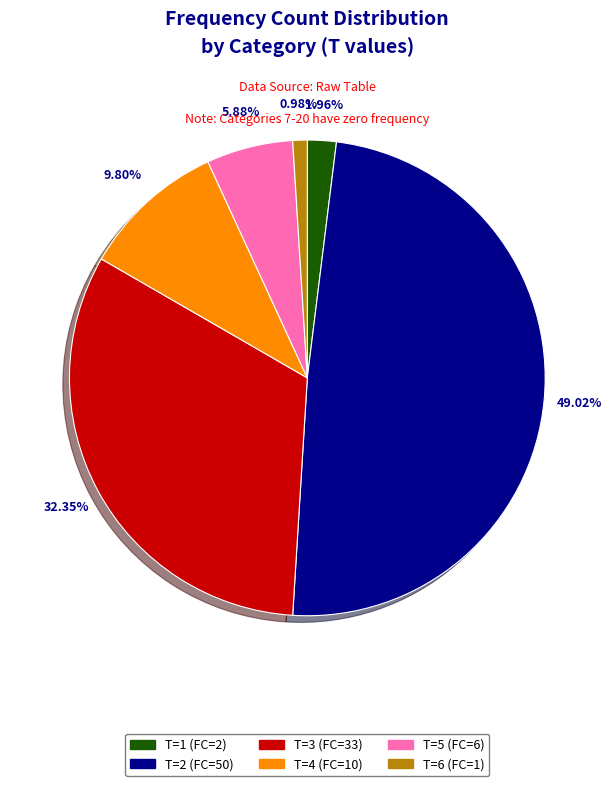

Does any single category account for the majority?

No